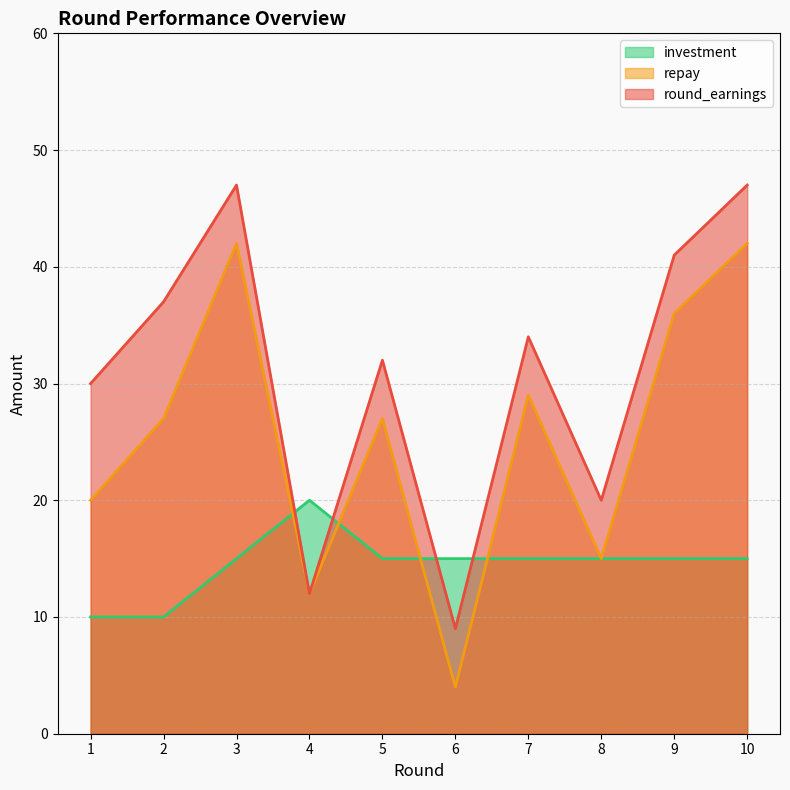

Rank the categories by round_earnings value from highest to lowest.

3, 10, 9, 2, 7, 5, 1, 8, 4, 6